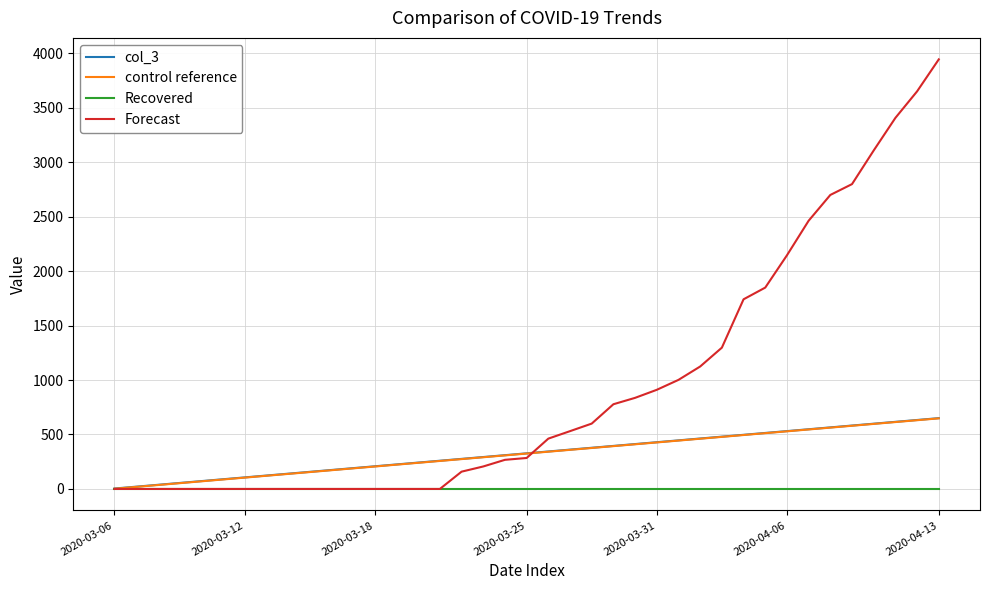

Which series has the widest spread of values?

Forecast